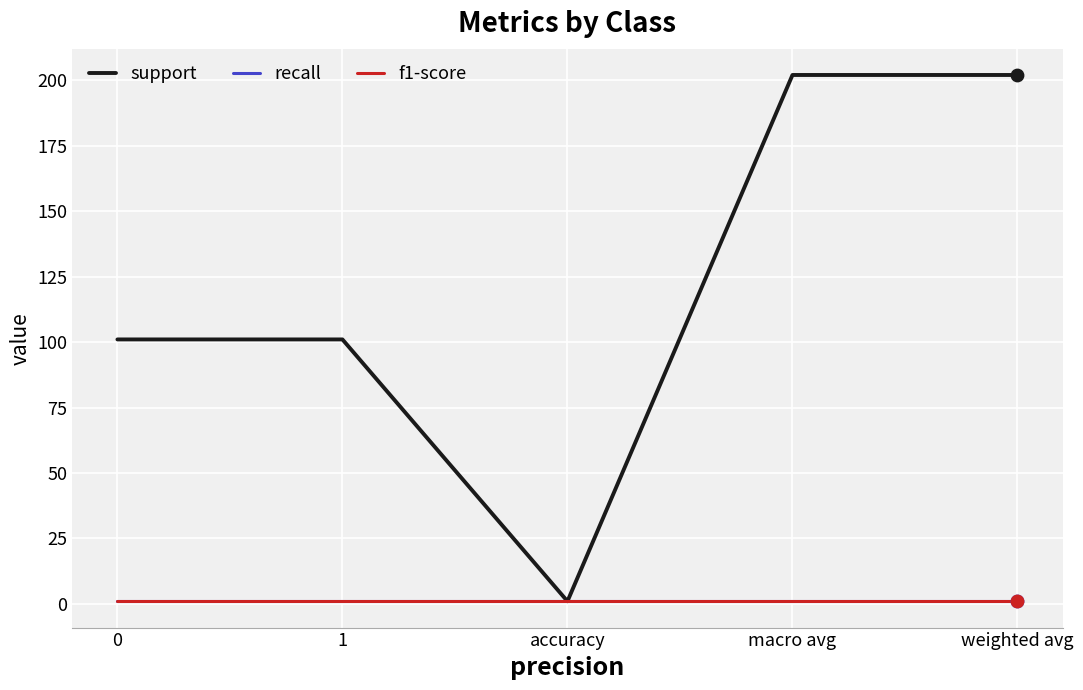

Is this an area chart (filled region under the line)?

No